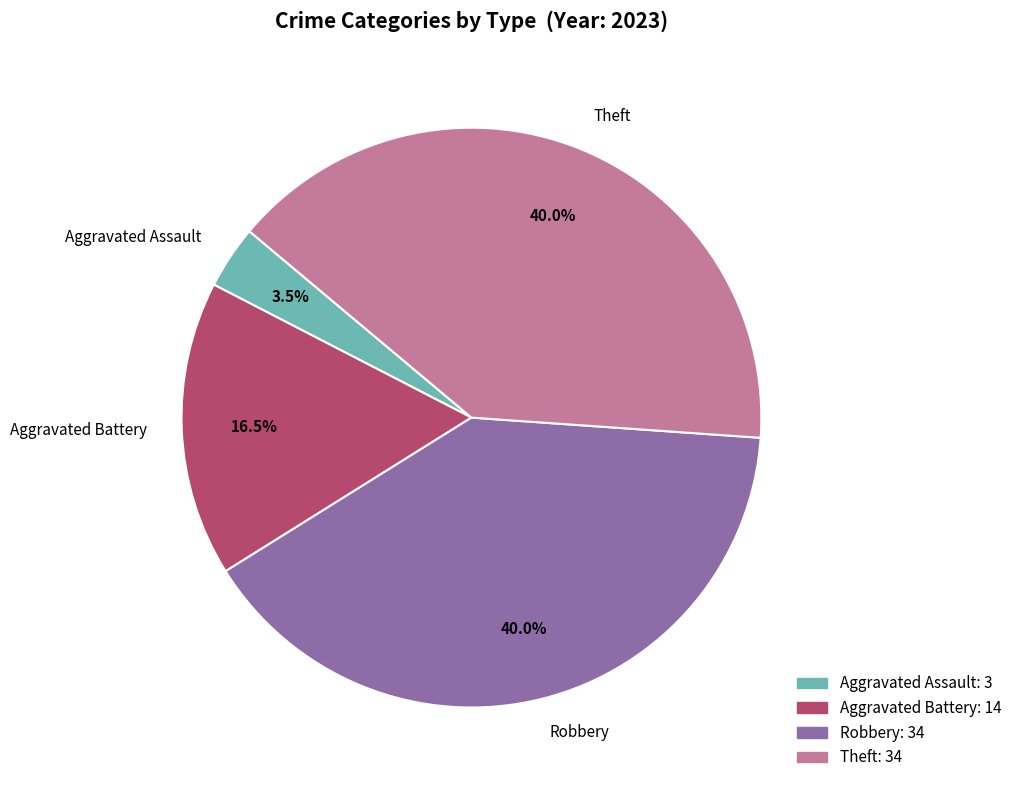

How many slices are in this pie chart?

4